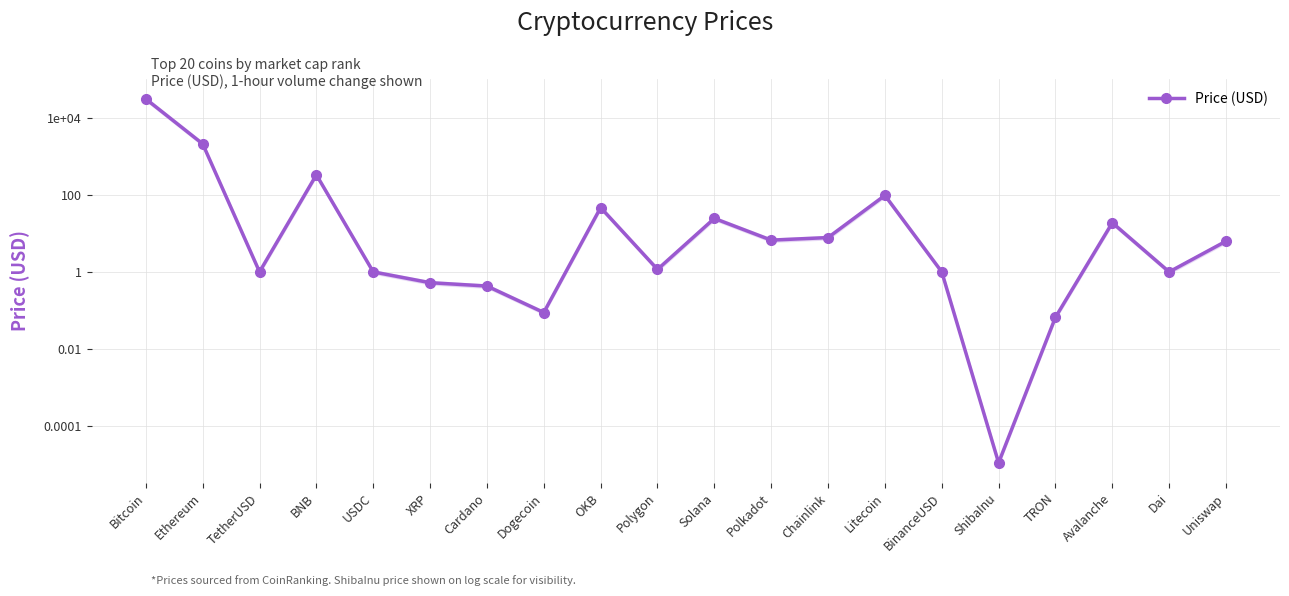

Which label corresponds to the largest value in the chart?

Bitcoin